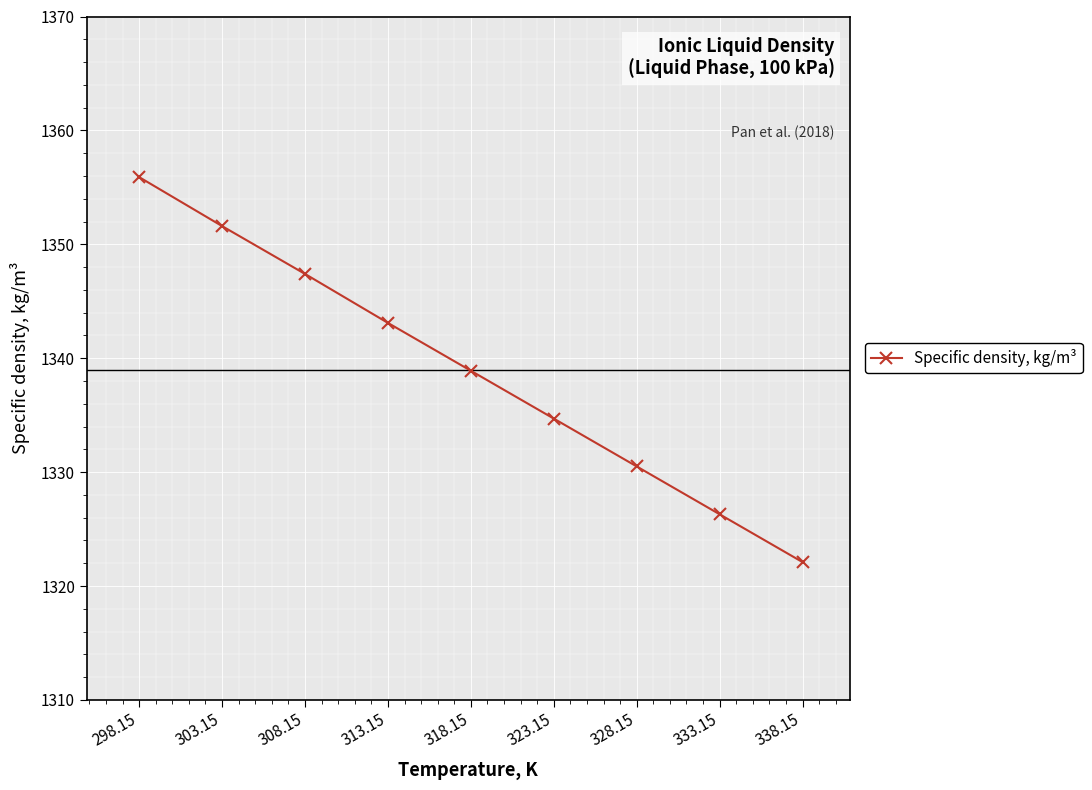

Between 333.15 and 313.15, which is larger?

313.15